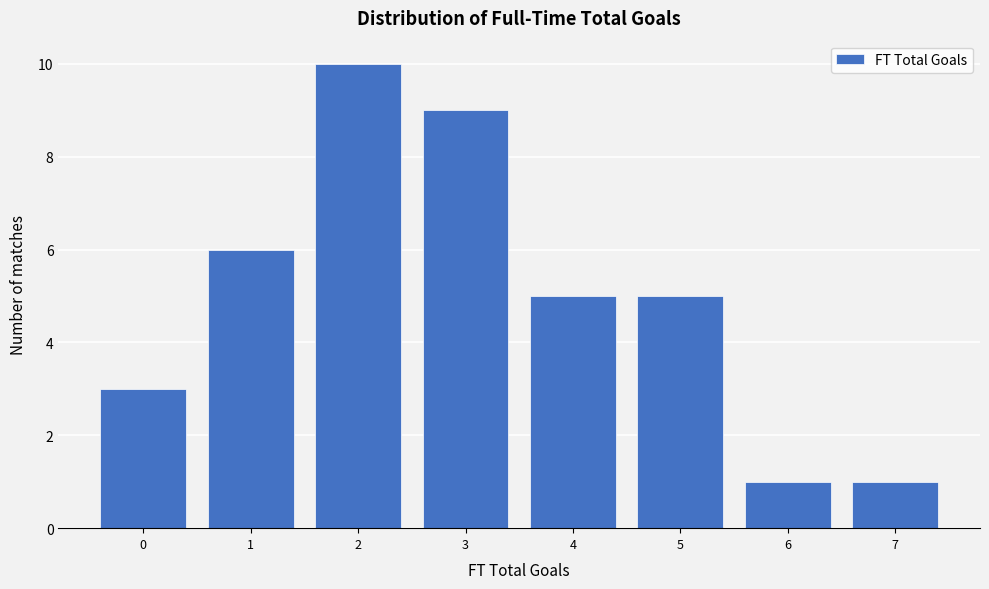

Reading left to right, list every bar in this chart as the range it spans on the x-axis followed by its height. The values are not printed on the chart, so give them approximately, as read against the axis.

-0.5 to 0.5: 3
0.5 to 1.5: 6
1.5 to 2.5: 10
2.5 to 3.5: 9
3.5 to 4.5: 5
4.5 to 5.5: 5
5.5 to 6.5: 1
6.5 to 7.5: 1